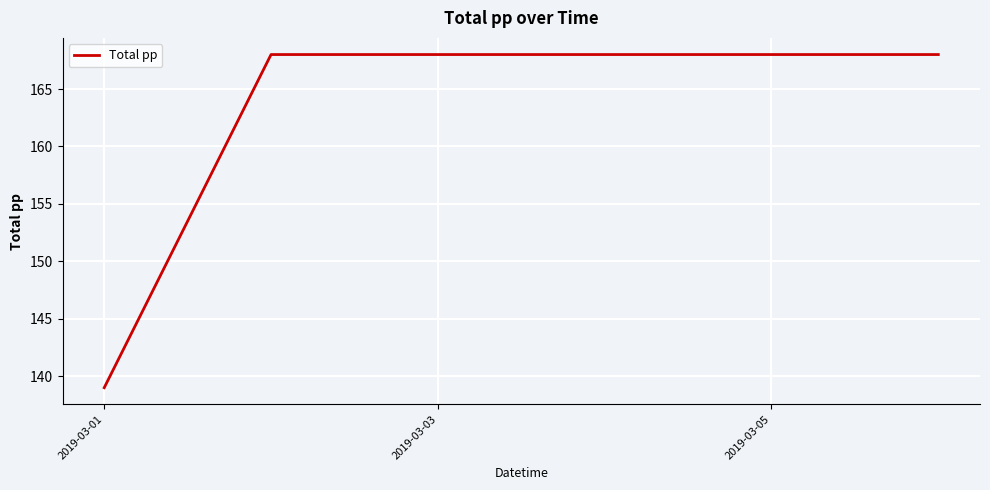

What is the maximum value shown in the chart?

168